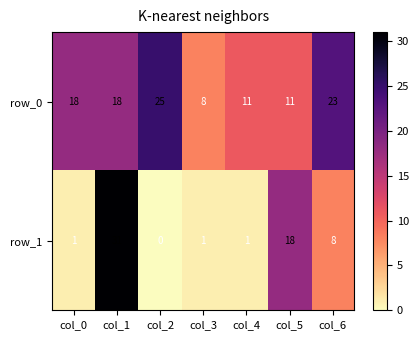

Is the value of row_0 at col_3 greater than the value of row_1 at col_1?

No